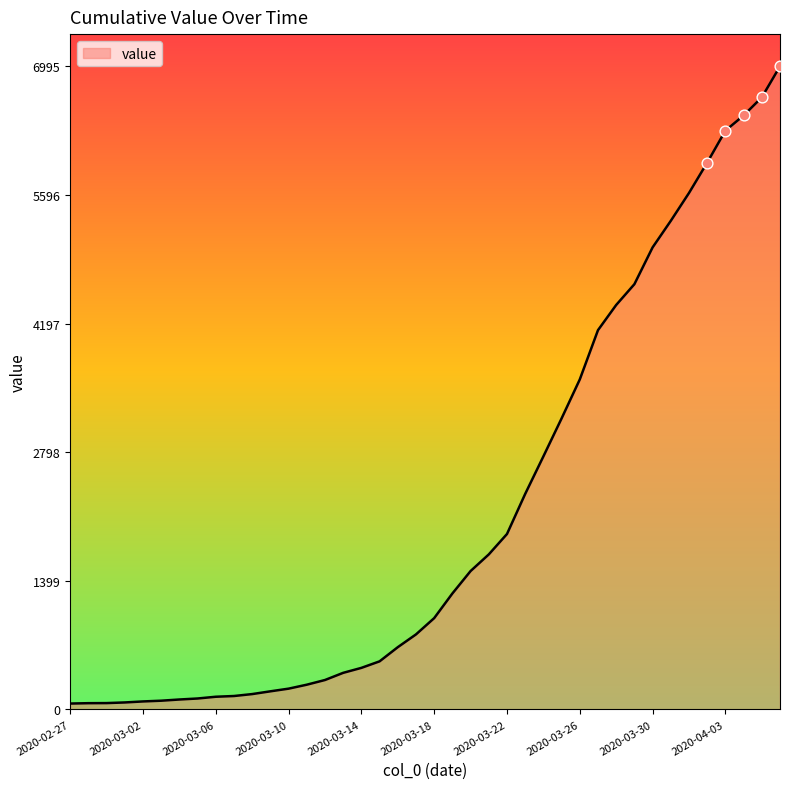

What is the greatest value displayed?

6995